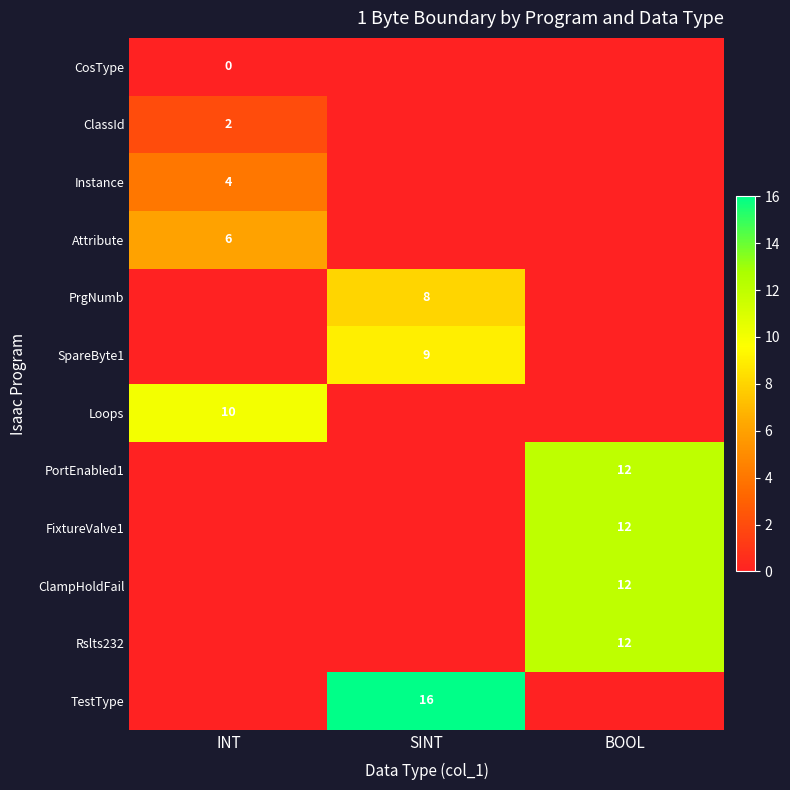

The ClampHoldFail series shows 6 at BOOL. True or false?

False